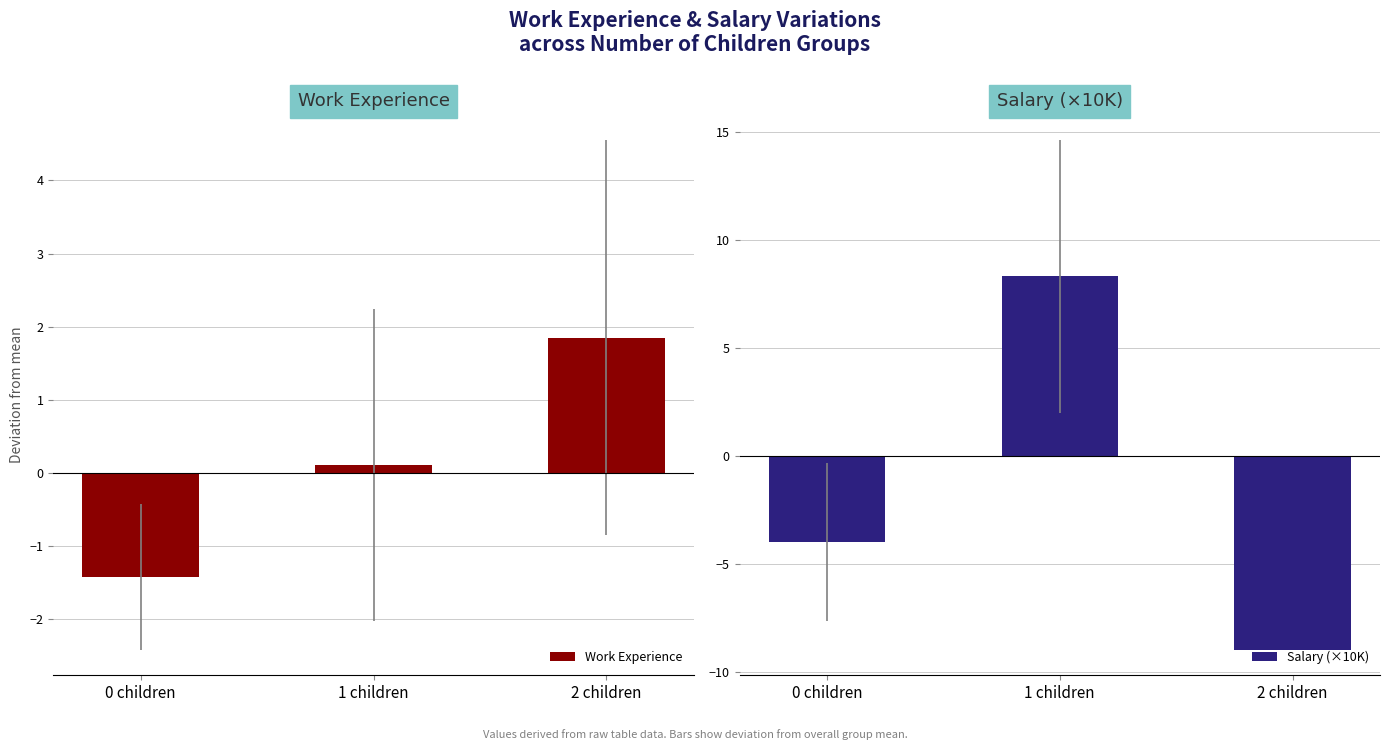

Which series has the widest spread of values?

Salary (×10K)